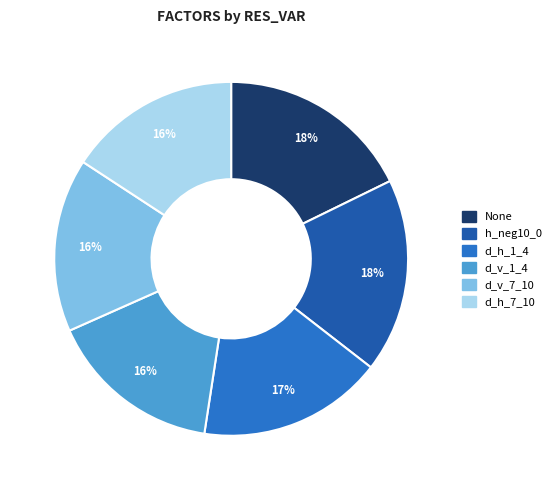

Is the sum of h_neg10_0 and None greater than half?

No